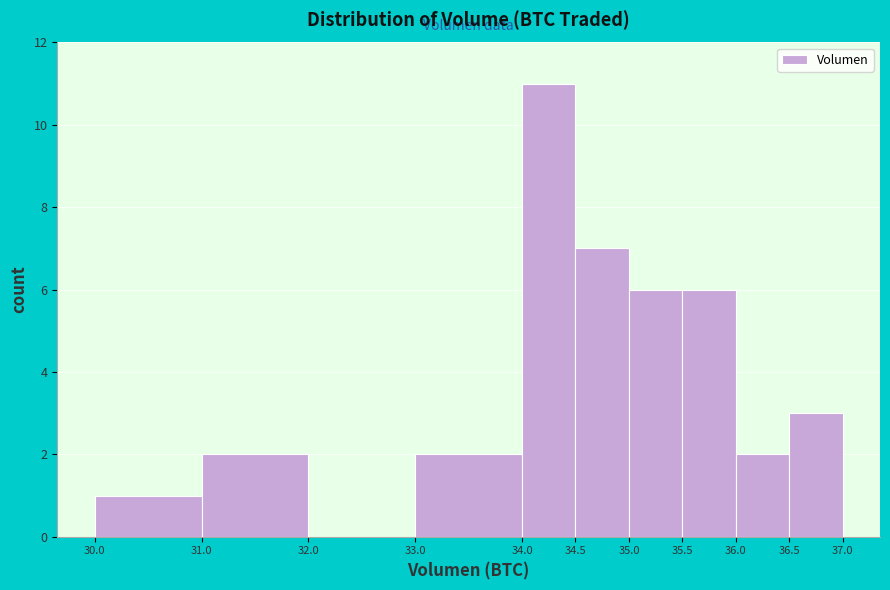

Reading left to right, transcribe this chart: for each bar, give the range it covers on the x-axis and its height. The values are not printed on the chart, so give them approximately, as read against the axis.

30.0 to 31.0: 1
31.0 to 32.0: 2
32.0 to 33.0: 0
33.0 to 34.0: 2
34.0 to 34.5: 11
34.5 to 35.0: 7
35.0 to 35.5: 6
35.5 to 36.0: 6
36.0 to 36.5: 2
36.5 to 37.0: 3